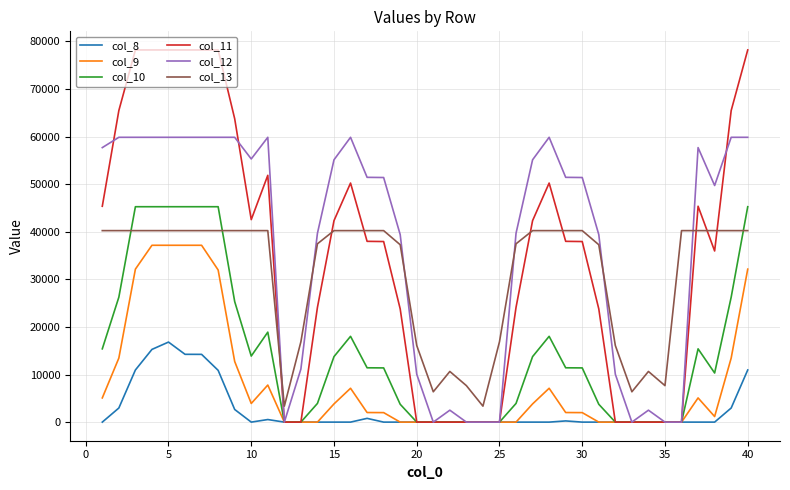

What is the maximum value shown in the chart?

78191.4